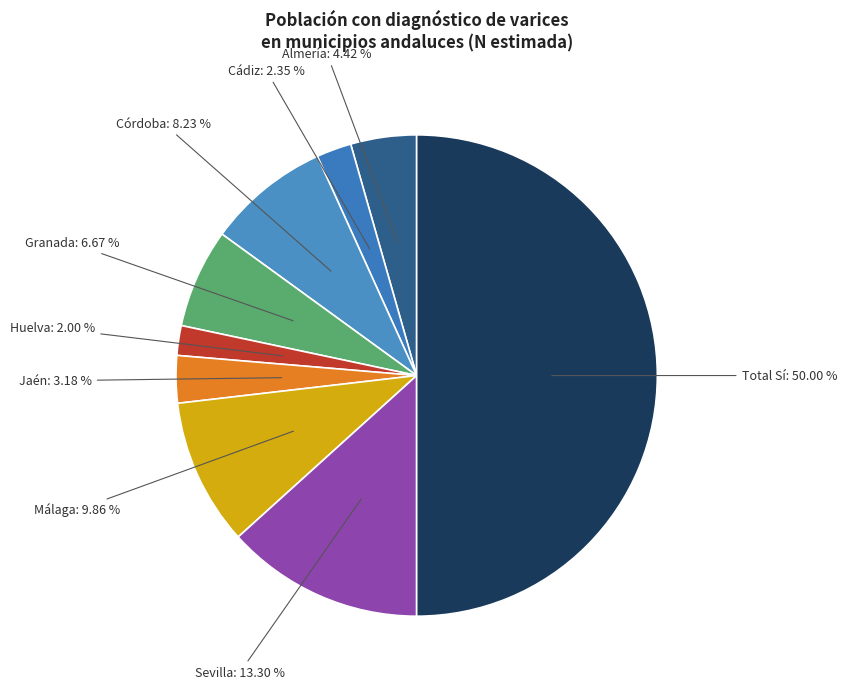

Do Córdoba: 8.23 % and Granada: 6.67 % together represent more than half of the pie?

No